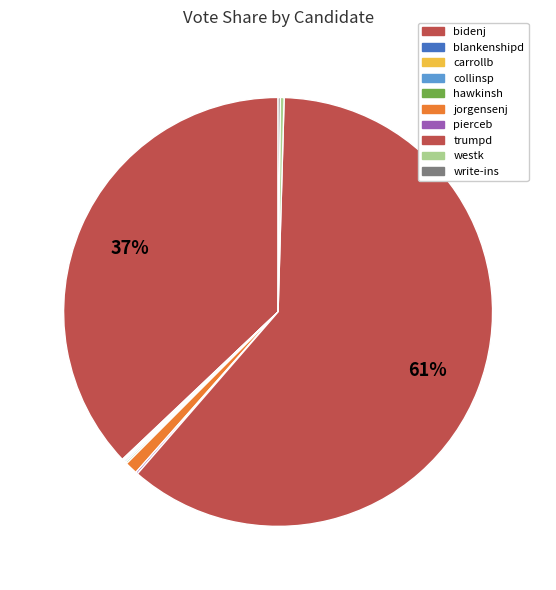

Which category has the smallest portion of the pie?

blankenshipd